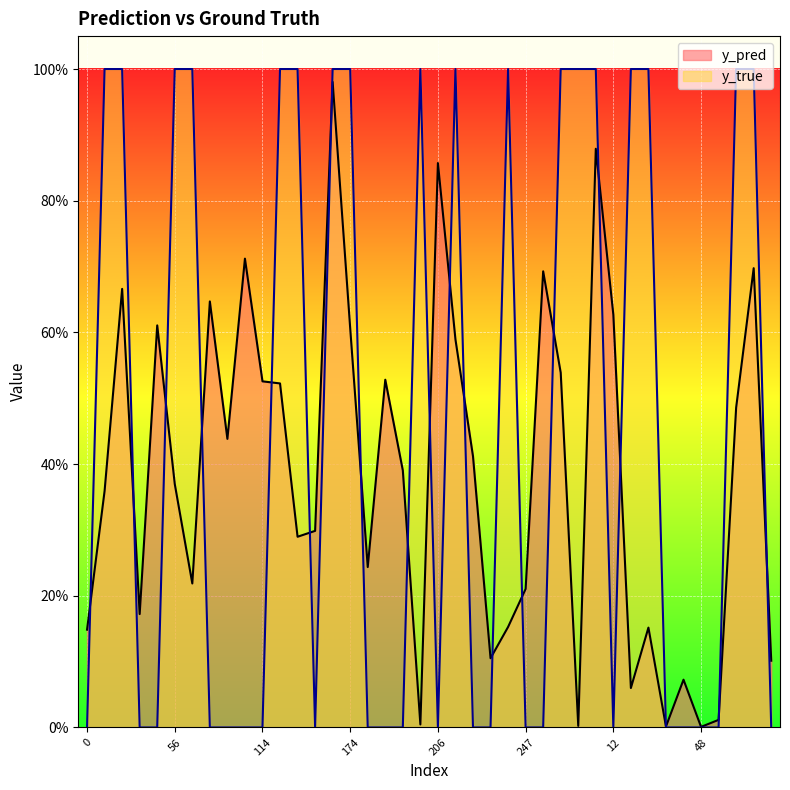

What is the average value of the y_true series?

0.5